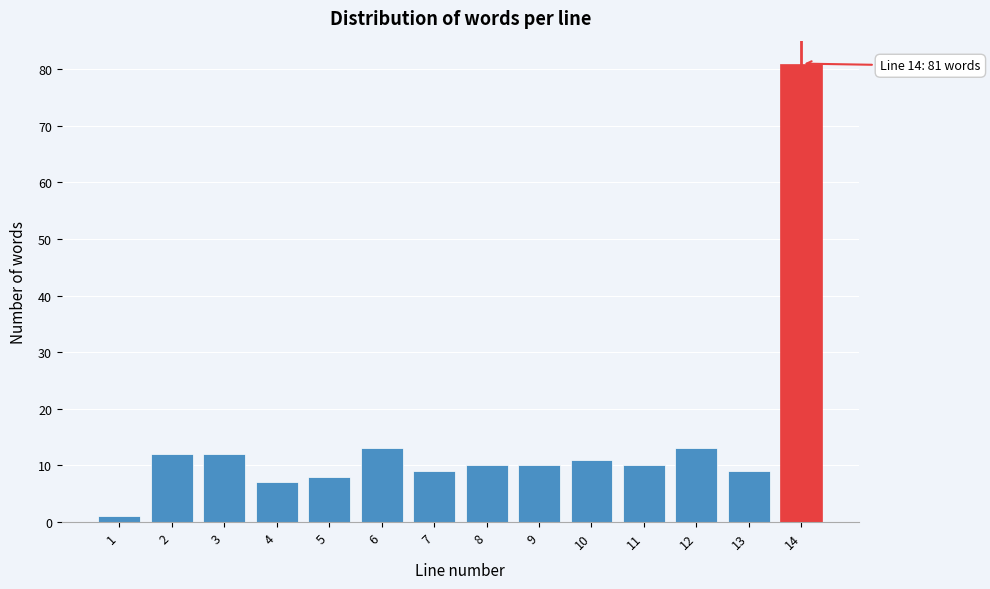

Reading right to left, list all the values displayed in this chart.

81	9	13	10	11	10	10	9	13	8	7	12	12	1